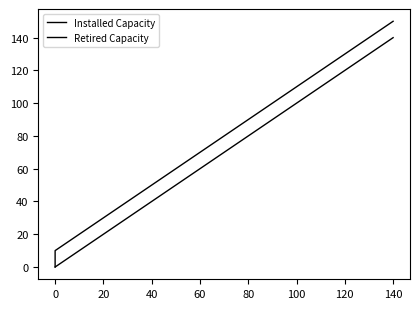

Which has a higher value, 0 or 140?

140